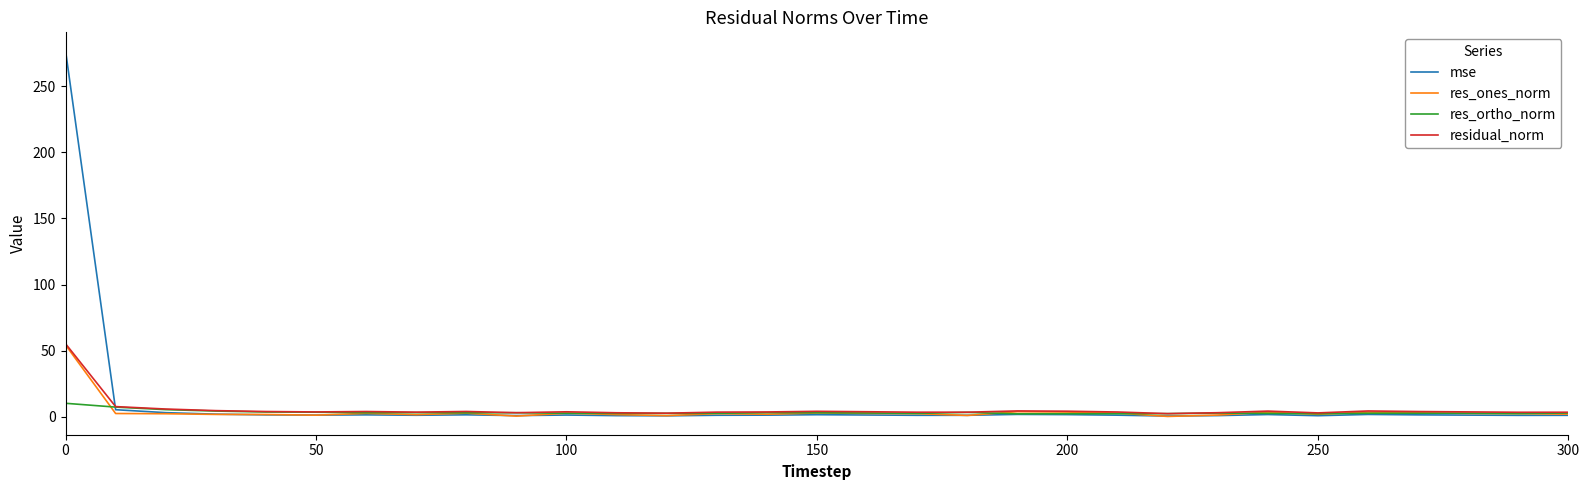

Count the number of categories in the chart.

31